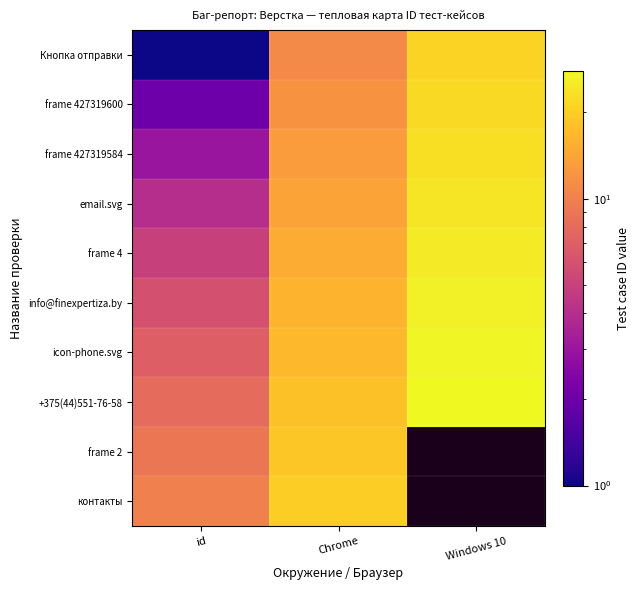

The frame 427319584 series shows 3.0 at id. True or false?

True